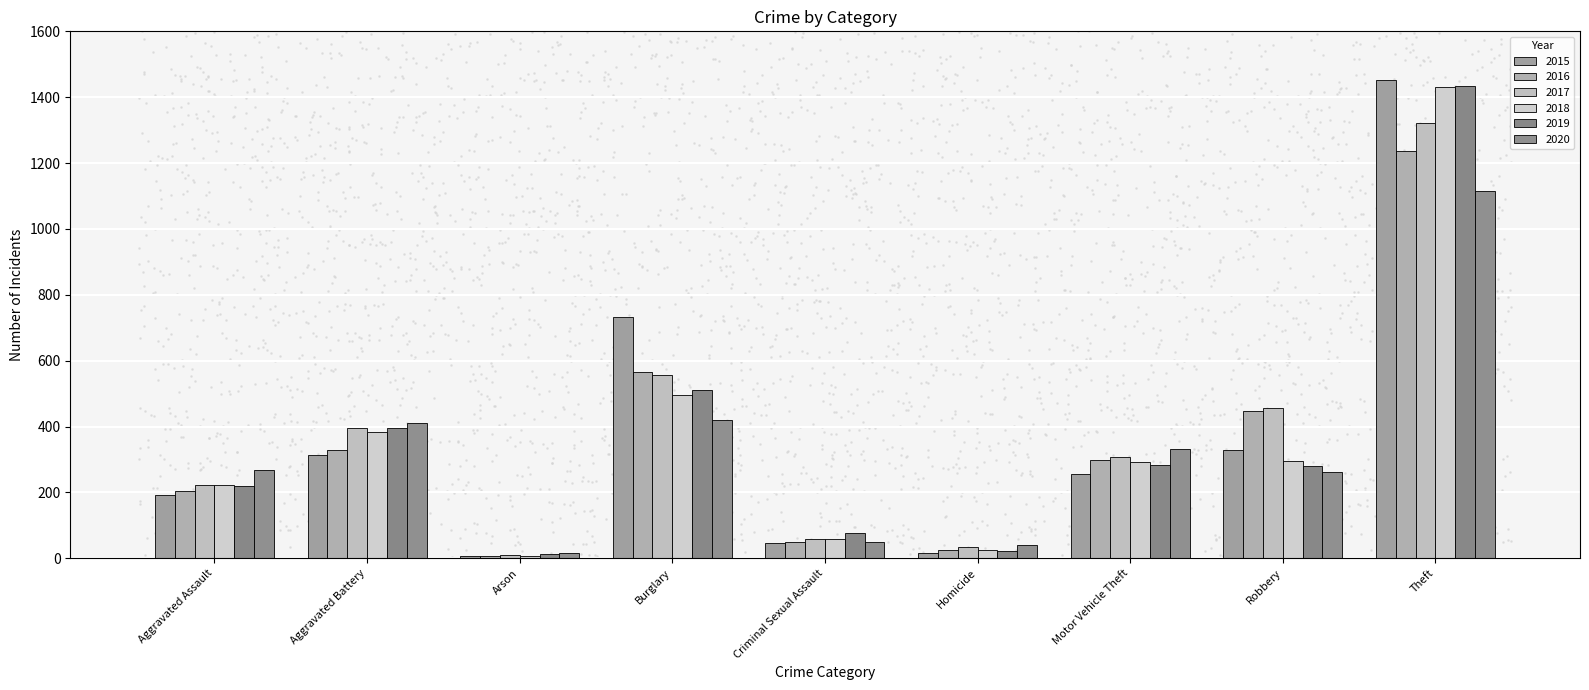

What is the total value across all series at Homicide?

161